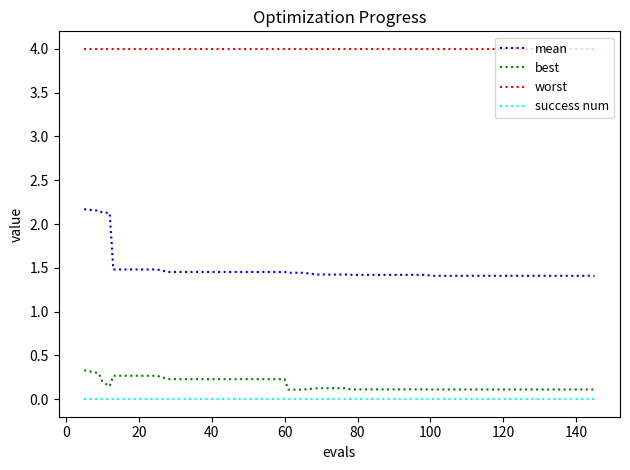

List the series in order of their peak value, lowest first.

success num, best, mean, worst